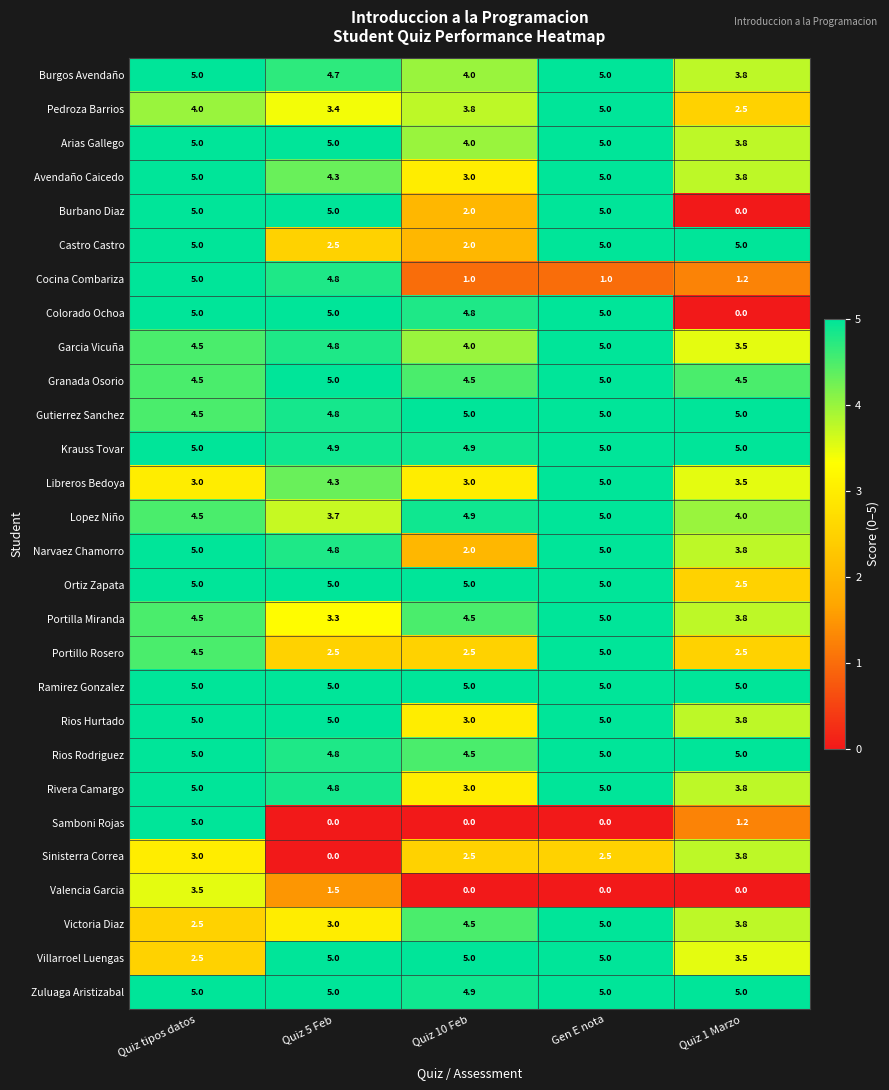

Which series has the largest total across all categories?

Ramirez Gonzalez